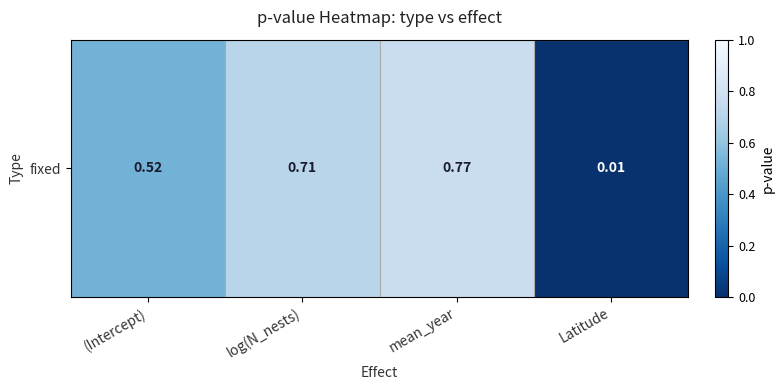

Is it true that the value at mean_year is 0.8?

True